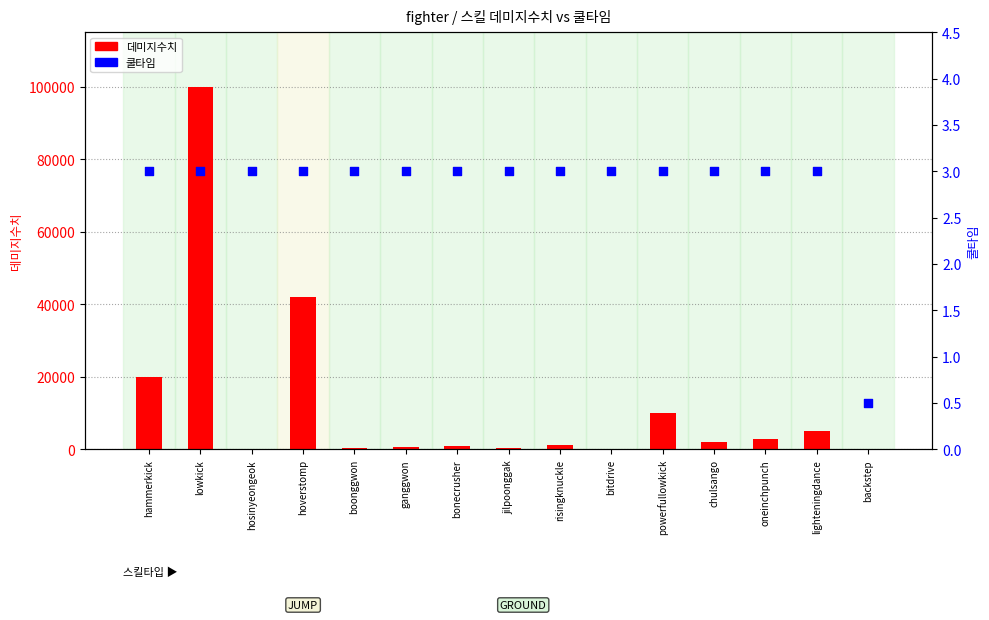

What are all the series names shown in the legend?

데미지수치, 쿨타임